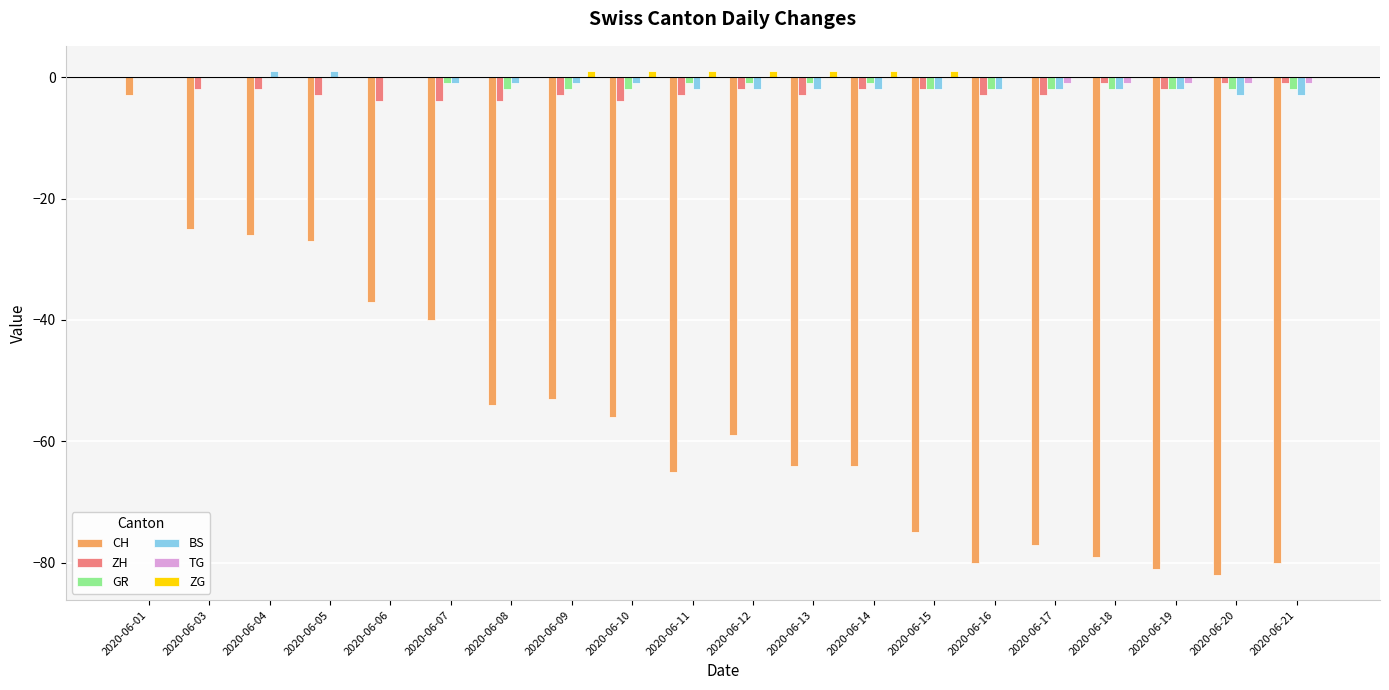

Which series has the largest range (max minus min)?

CH